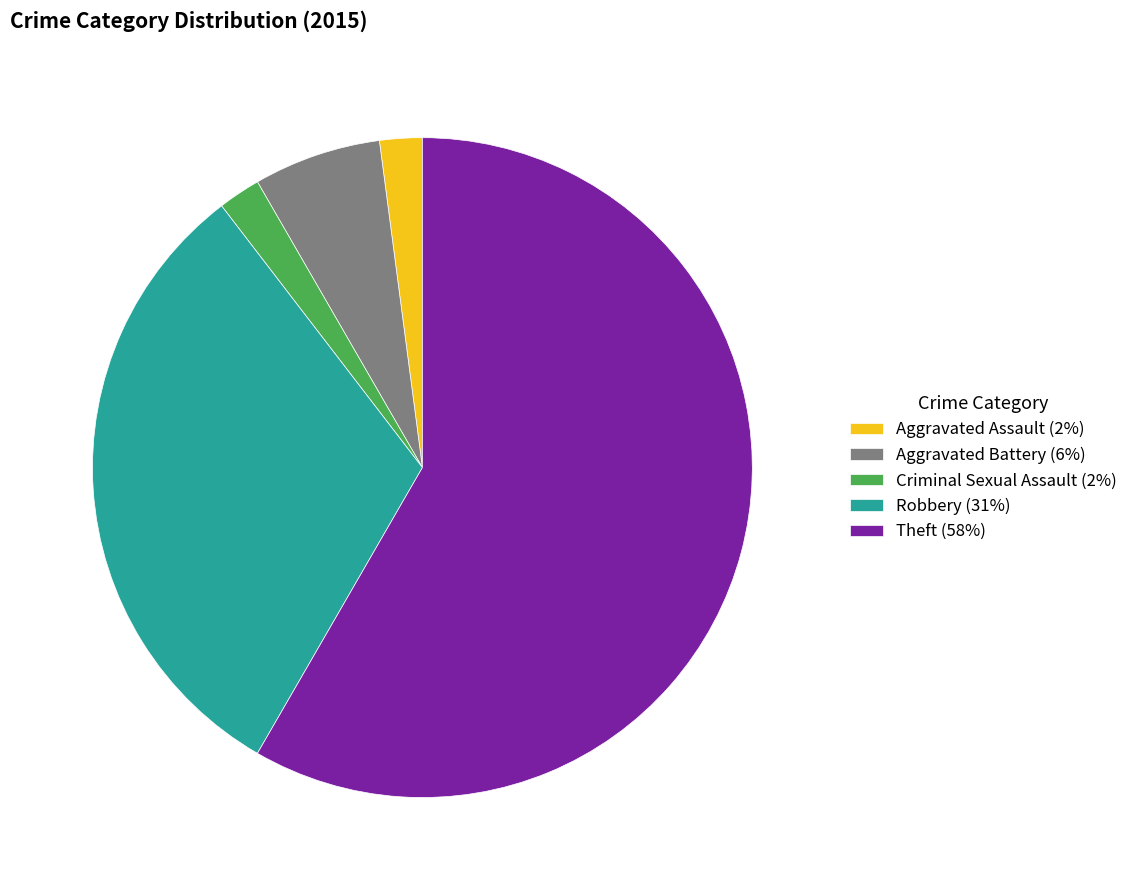

Combined, do Theft and Criminal Sexual Assault account for over 50%?

Yes